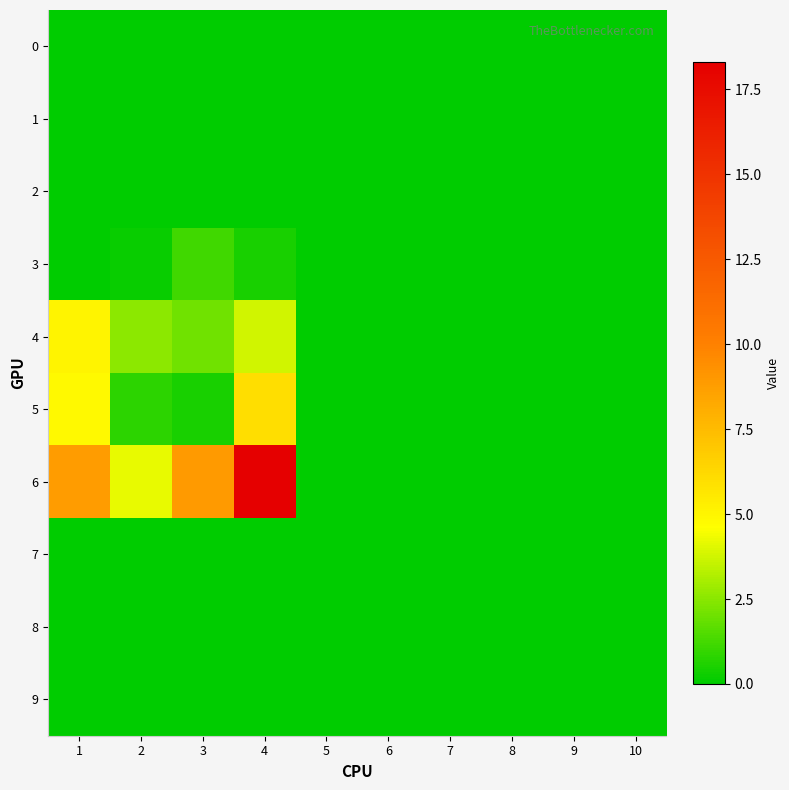

Reading left to right, what are all the values shown in this chart?

0: 1=0.0	2=0.0	3=0.0	4=0.0	5=0.0	6=0.0	7=0.0	8=0.0	9=0.0	10=0.0
1: 1=0.0	2=0.0	3=0.0	4=0.0	5=0.0	6=0.0	7=0.0	8=0.0	9=0.0	10=0.0
2: 1=0.0	2=0.0	3=0.0	4=0.0	5=0.0	6=0.0	7=0.0	8=0.0	9=0.0	10=0.0
3: 1=0.0	2=0.1	3=1.1	4=0.5	5=0.0	6=0.0	7=0.0	8=0.0	9=0.0	10=0.0
4: 1=5.0	2=2.5	3=2.0	4=3.8	5=0.0	6=0.0	7=0.0	8=0.0	9=0.0	10=0.0
5: 1=4.8	2=0.8	3=0.5	4=6.0	5=0.0	6=0.0	7=0.0	8=0.0	9=0.0	10=0.0
6: 1=8.9	2=4.2	3=8.9	4=18.3	5=0.0	6=0.0	7=0.0	8=0.0	9=0.0	10=0.0
7: 1=0.0	2=0.0	3=0.0	4=0.0	5=0.0	6=0.0	7=0.0	8=0.0	9=0.0	10=0.0
8: 1=0.0	2=0.0	3=0.0	4=0.0	5=0.0	6=0.0	7=0.0	8=0.0	9=0.0	10=0.0
9: 1=0.0	2=0.0	3=0.0	4=0.0	5=0.0	6=0.0	7=0.0	8=0.0	9=0.0	10=0.0